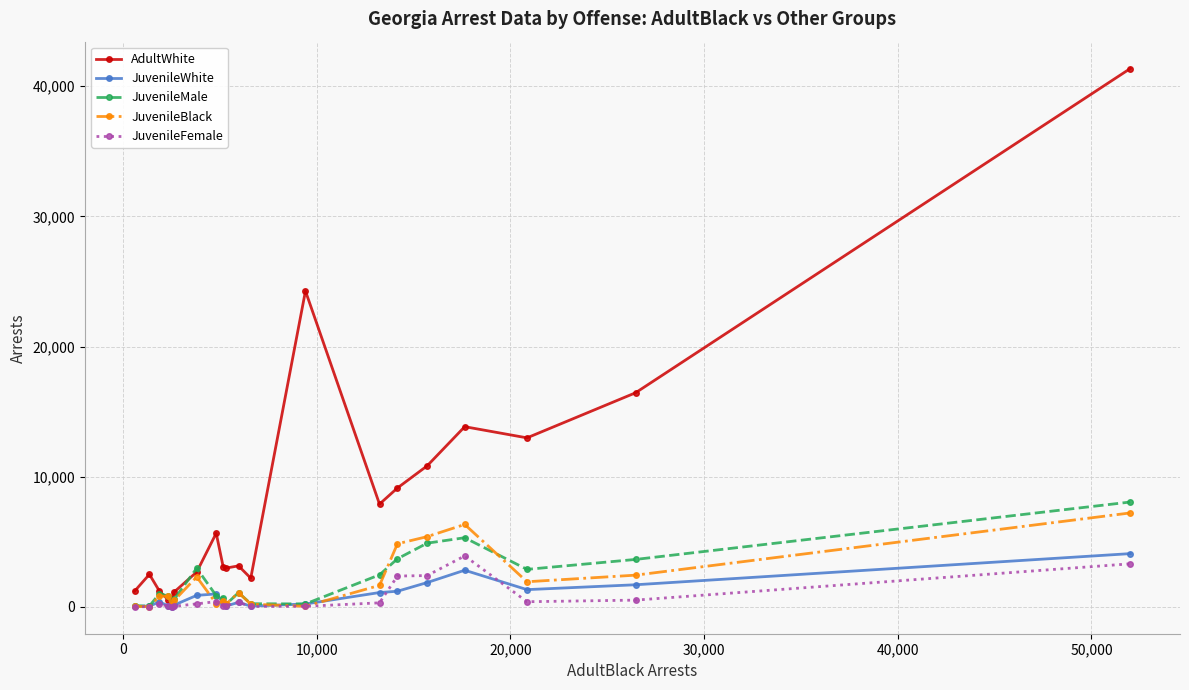

How many data points in JuvenileWhite are less than 389?

10